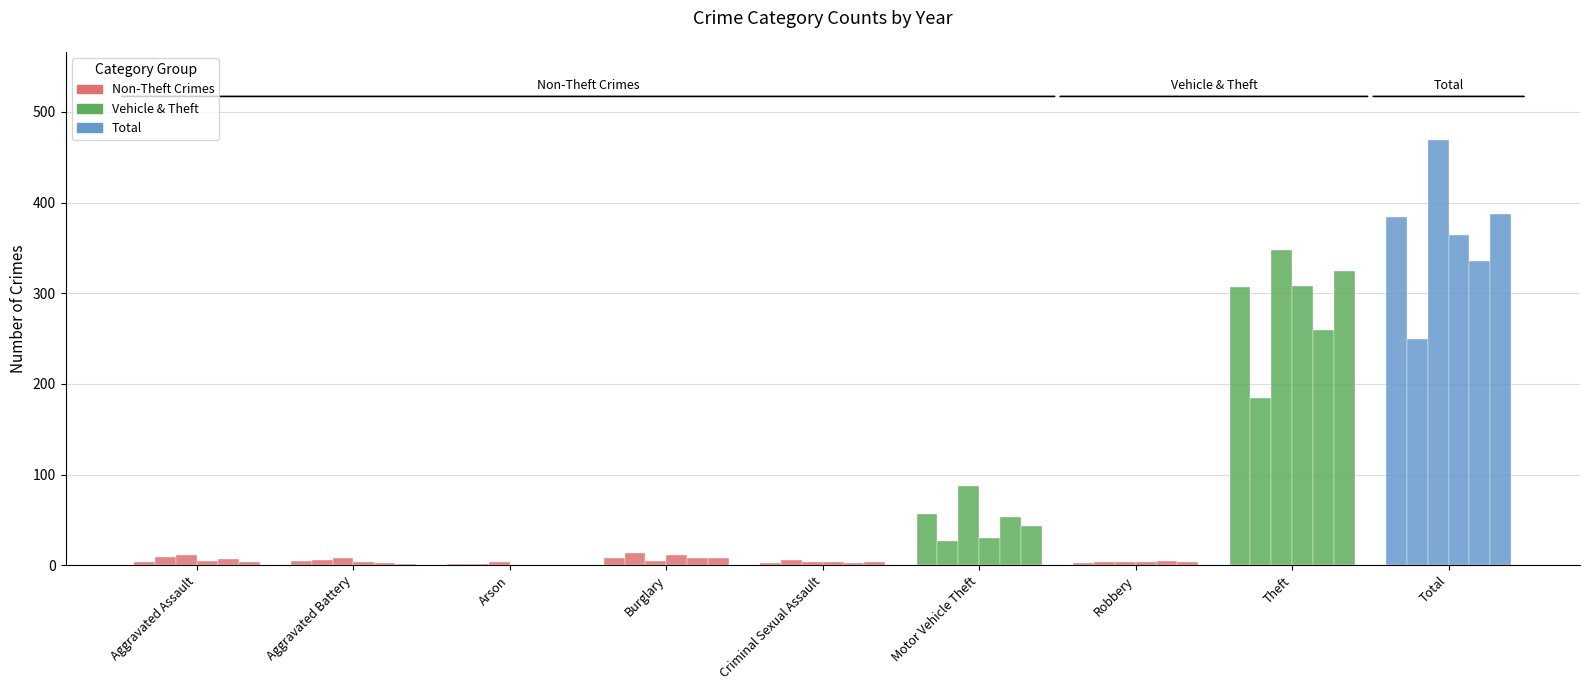

How many distinct data groups are displayed?

6